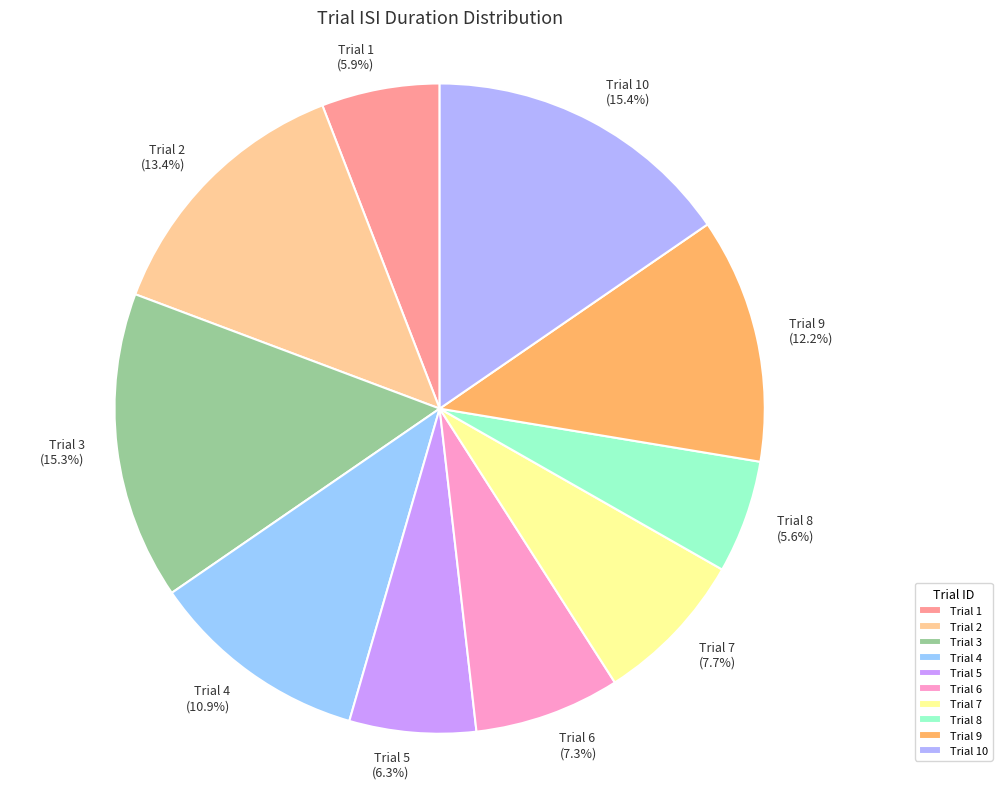

Between Trial 9 and Trial 2, which is larger?

Trial 2